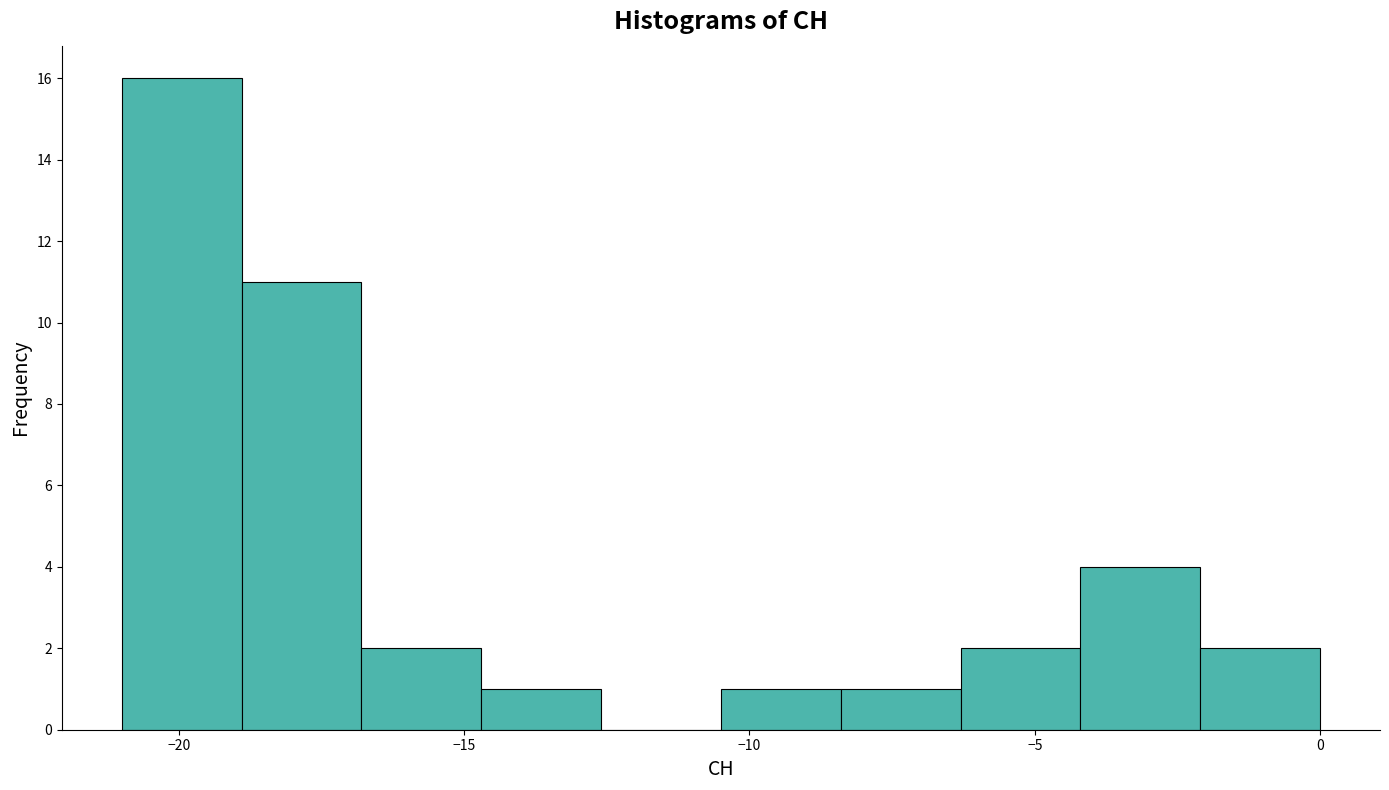

Reading left to right, list every bar in this chart as the range it spans on the x-axis followed by its height. Neither the bar edges nor the heights are printed on the chart, so give them approximately, as read against the axes.

-21.0 to -18.9: 16
-18.9 to -16.8: 11
-16.8 to -14.7: 2
-14.7 to -12.6: 1
-12.6 to -10.5: 0
-10.5 to -8.4: 1
-8.4 to -6.3: 1
-6.3 to -4.2: 2
-4.2 to -2.1: 4
-2.1 to 0.0: 2